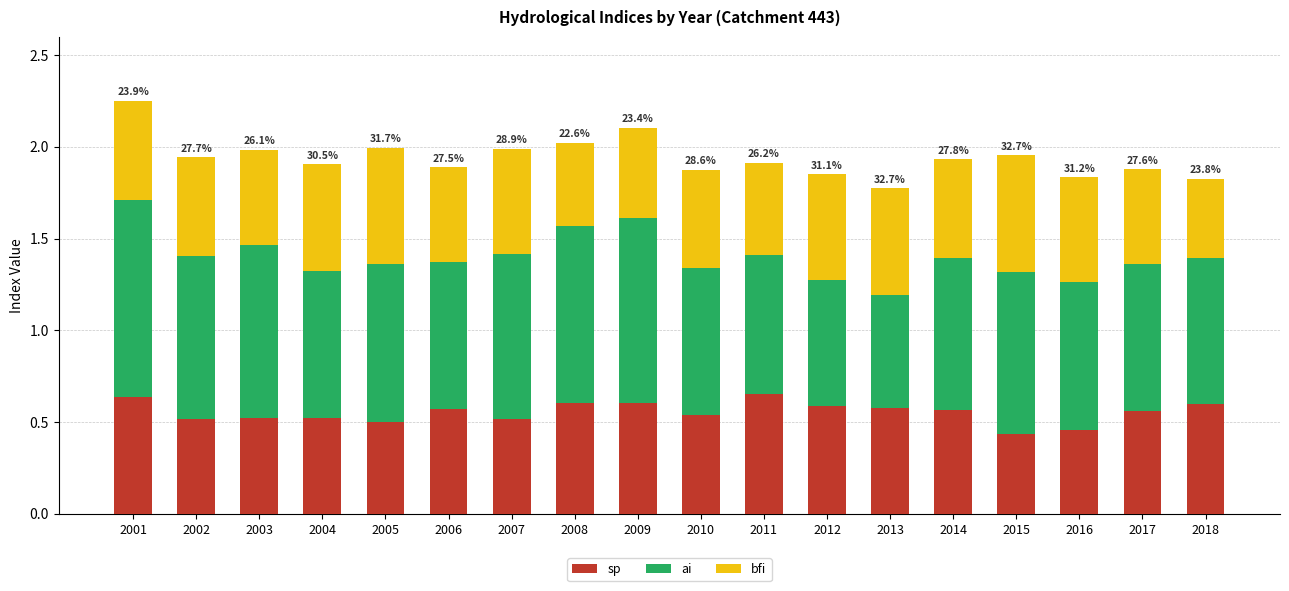

The sp series shows 0.6 at 2013. True or false?

True